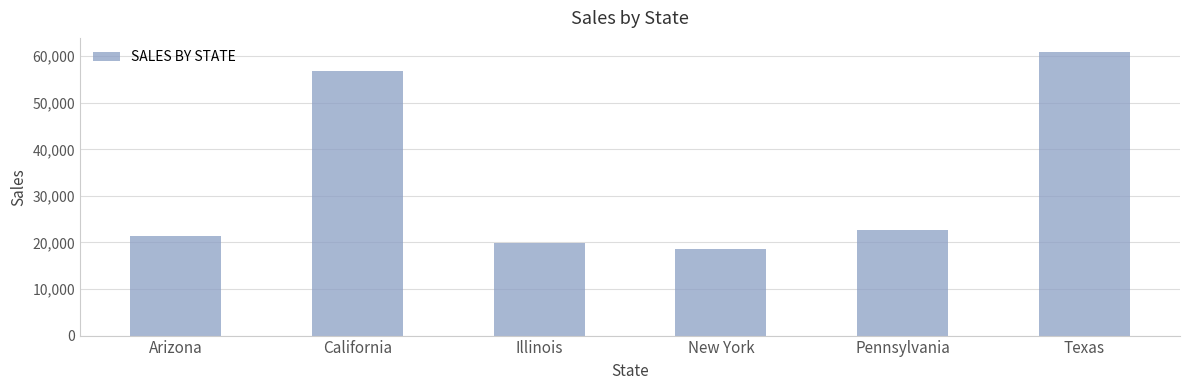

At which category does the chart reach its minimum across all series?

New York